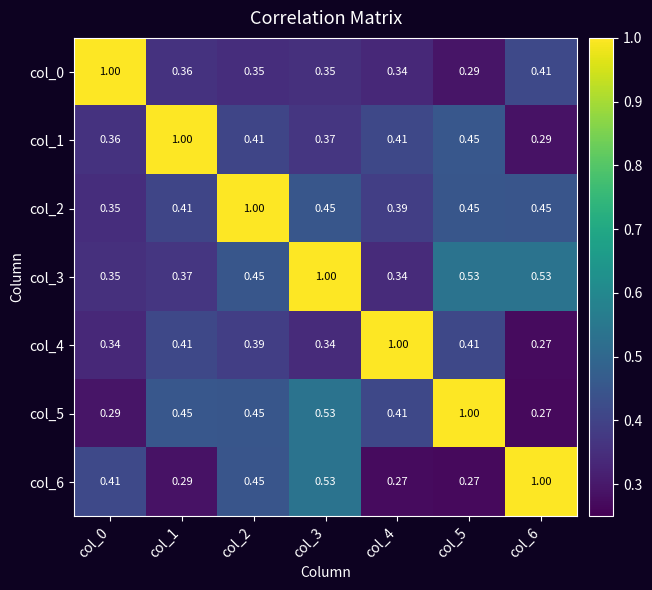

Is the value of col_0 at col_0 greater than the value of col_2 at col_5?

Yes